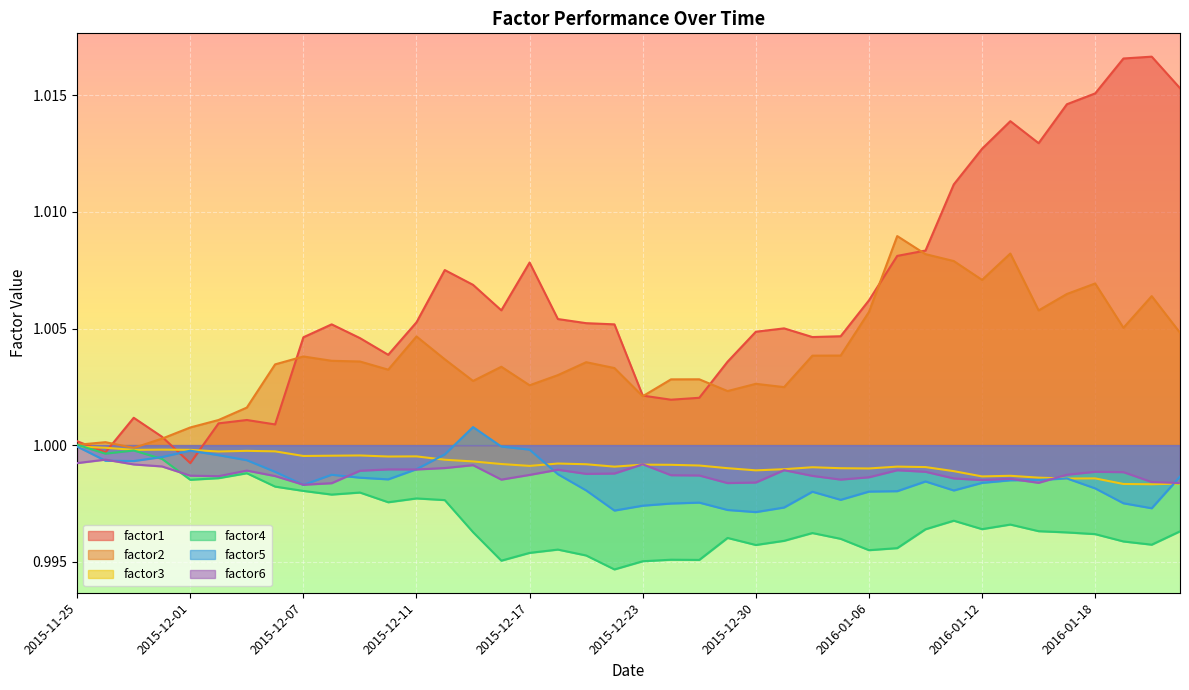

What is the sum of the factor1 values at 2016-01-14 and 2015-12-10?

2.0